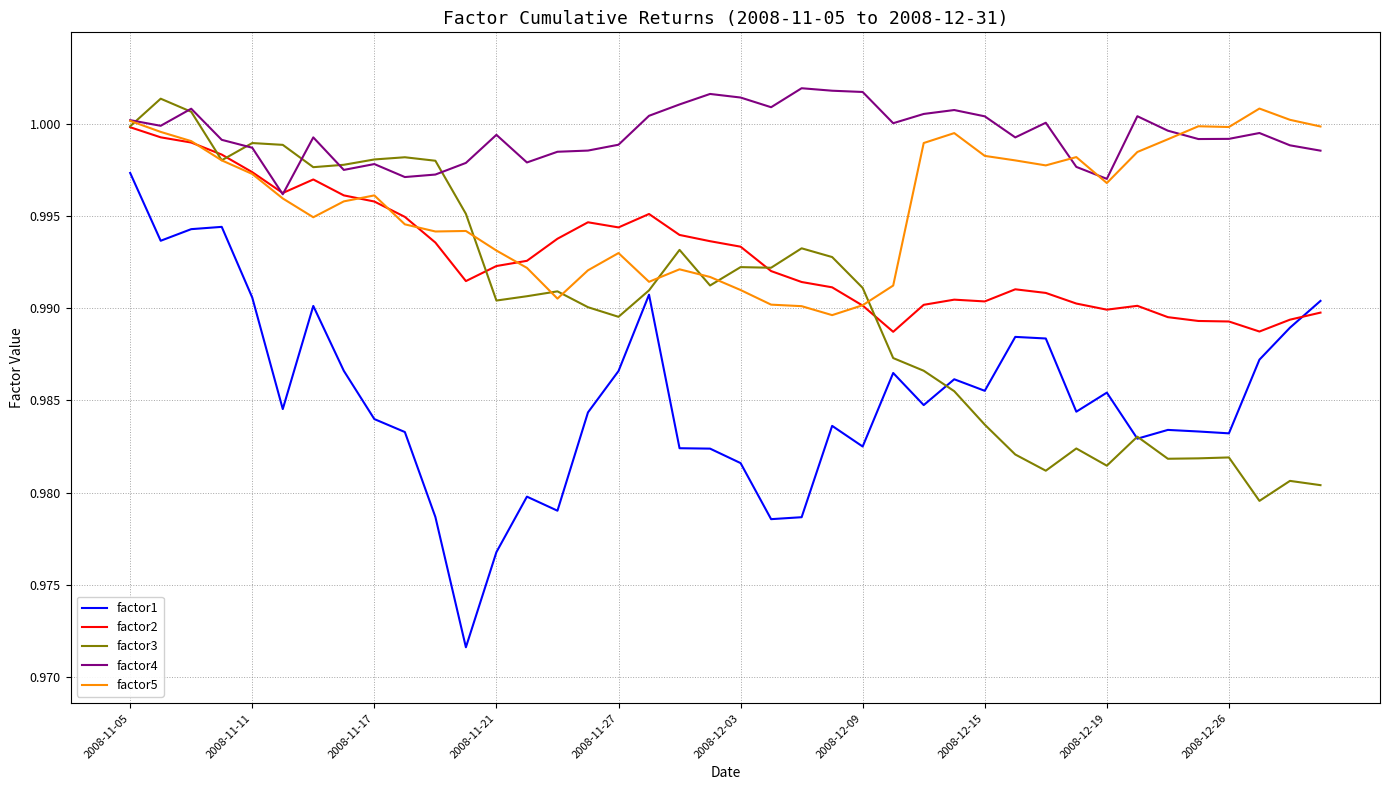

List the series in order of their overall mean, lowest first.

factor1, factor3, factor2, factor5, factor4